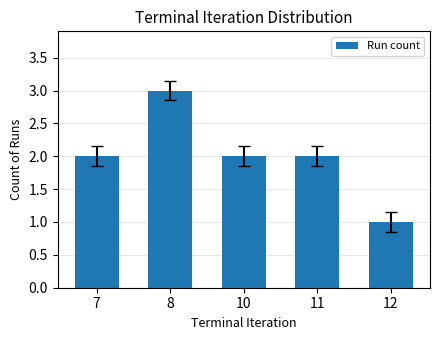

What is the maximum value shown in the chart?

3